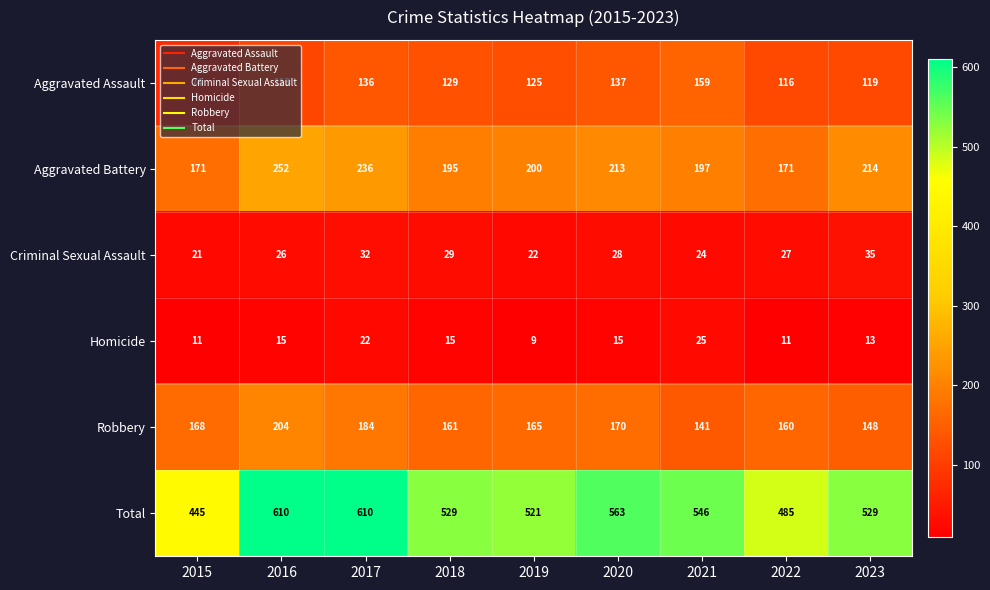

How many distinct data groups are displayed?

6